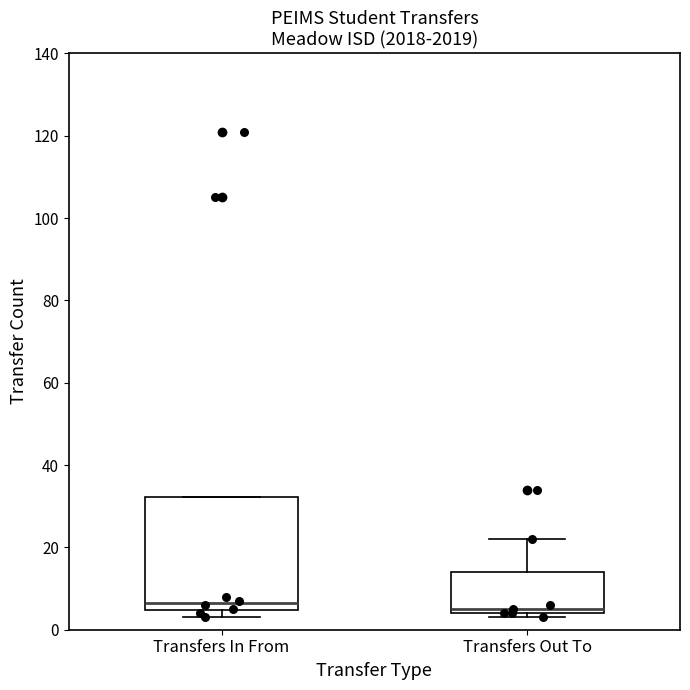

Which box is the tallest, from its lower edge to its upper edge?

Transfers In From